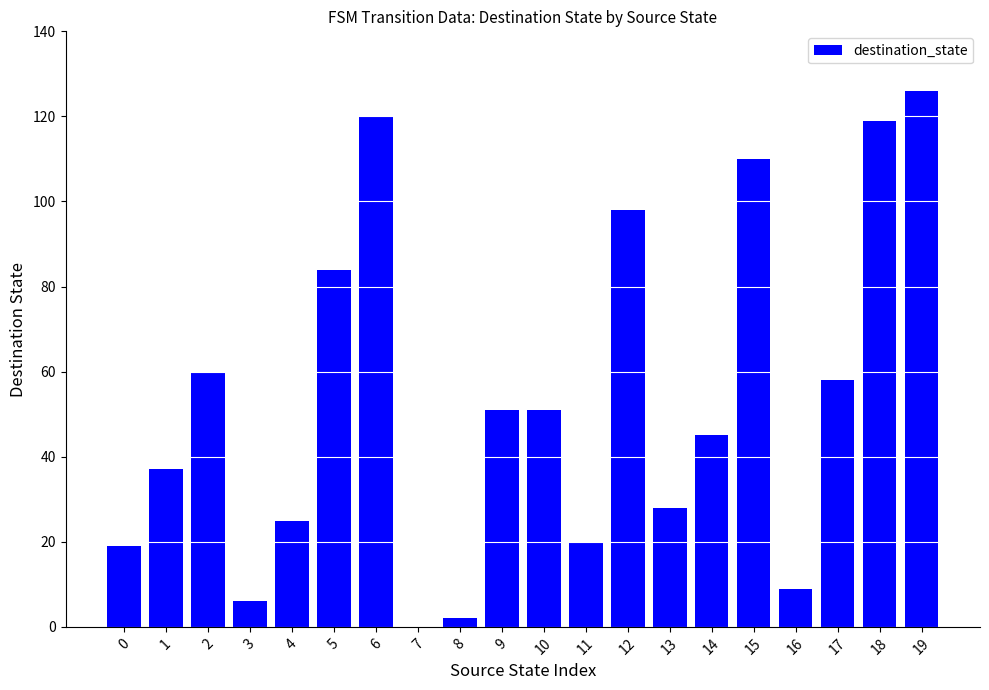

Are the bars grouped side by side (vs. stacked)?

No